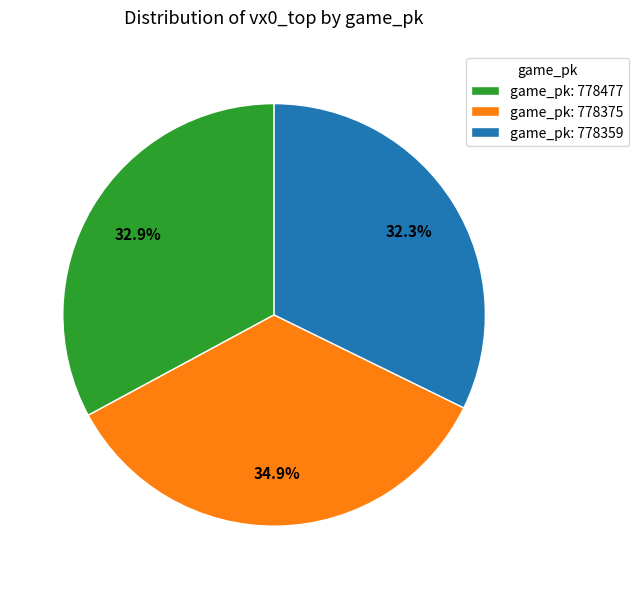

Is there any slice that represents more than half of the pie?

No